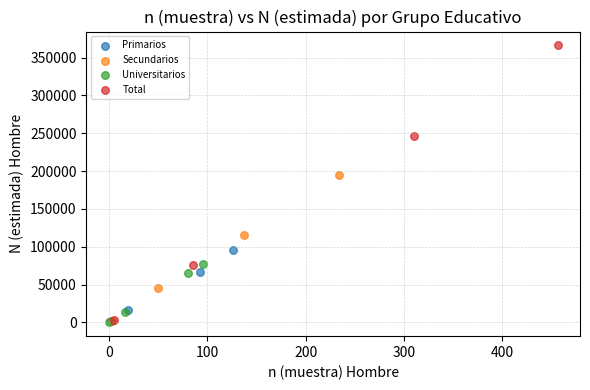

Which series reaches the maximum Y coordinate?

Total